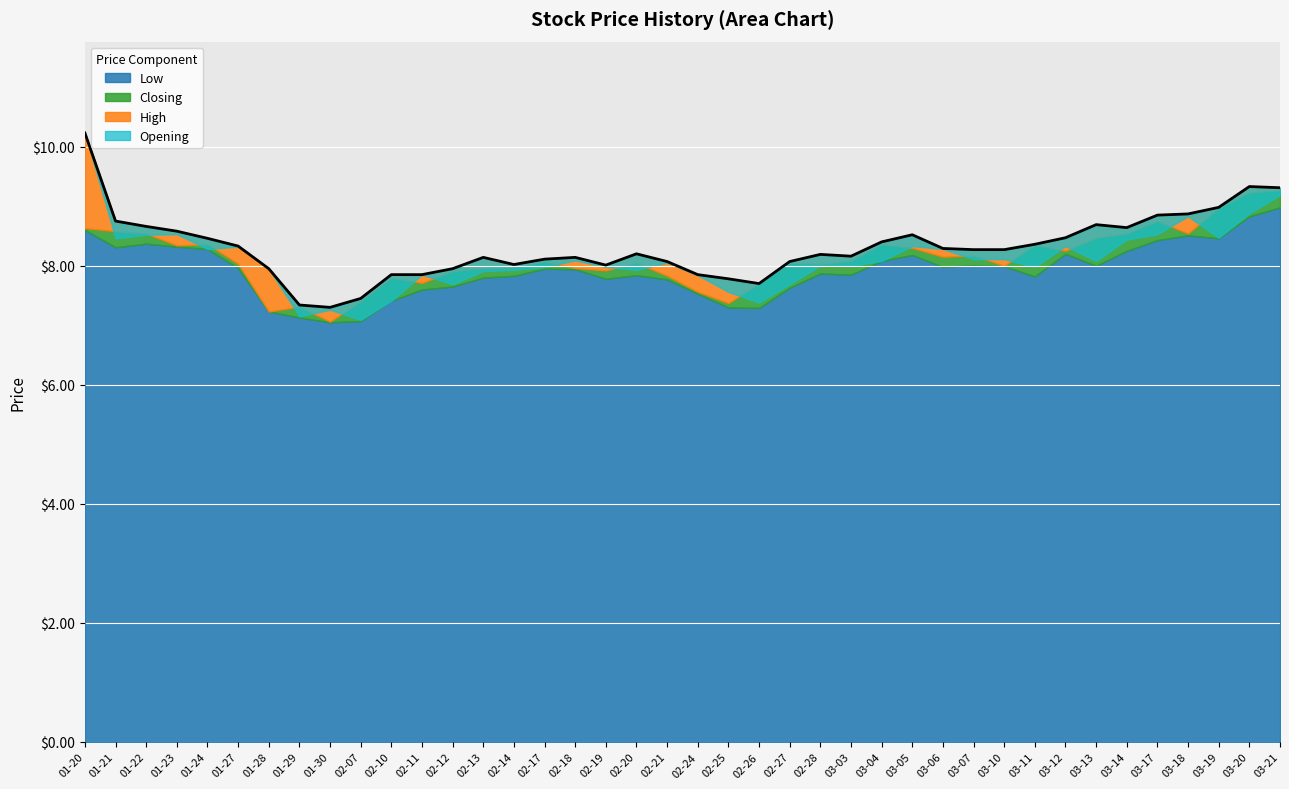

What are all the series names shown in the legend?

Opening, High, Closing, Low